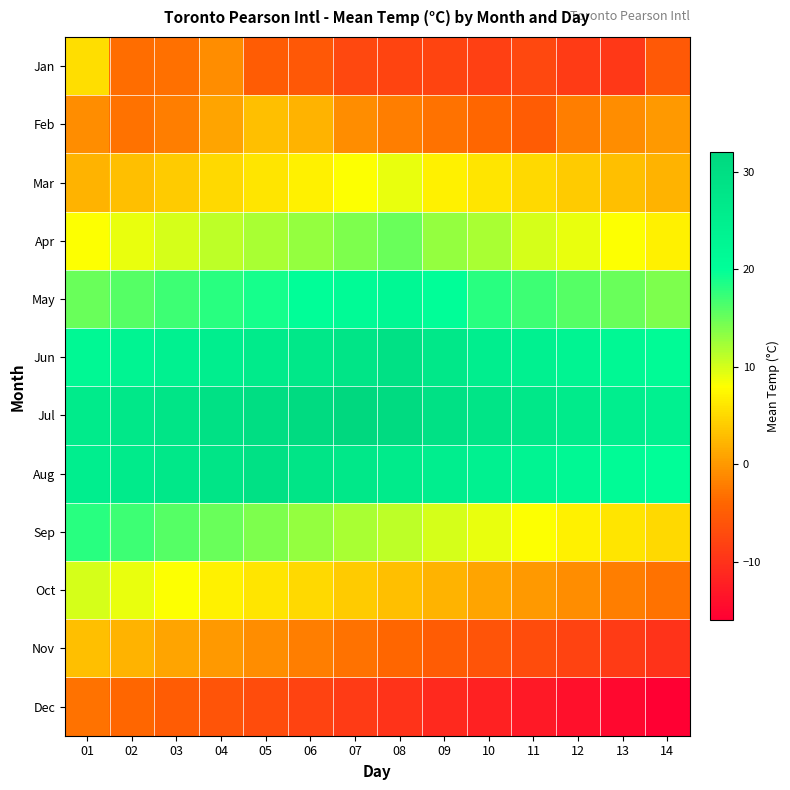

What is the difference between the highest and lowest values at 10?

40.0